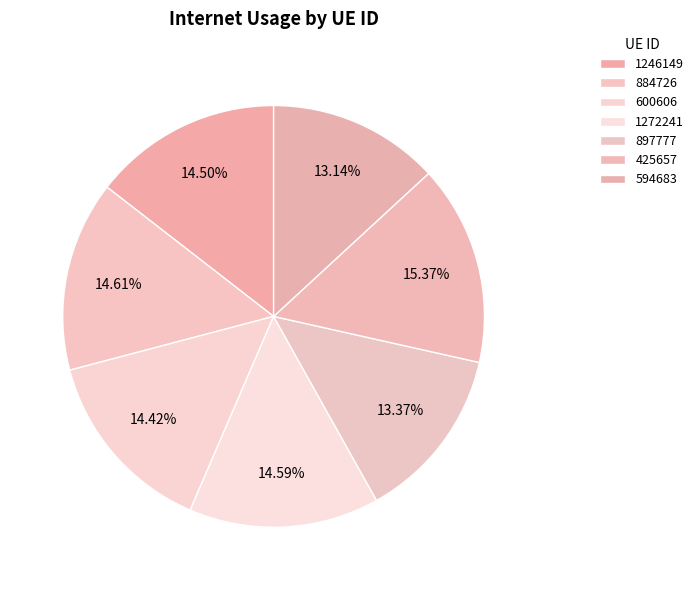

Is there a majority slice in this chart?

No